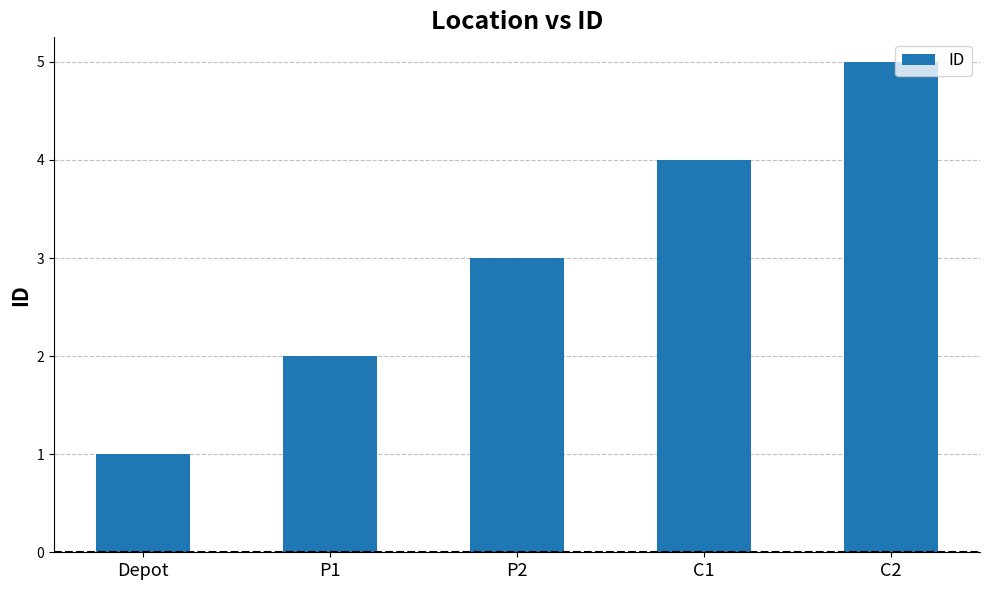

Count the values in the range 2 to 4.

3